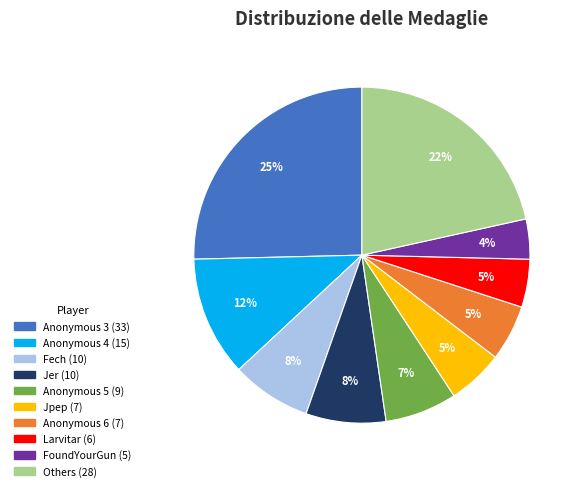

To the nearest percent, what is the average slice percentage?

10%